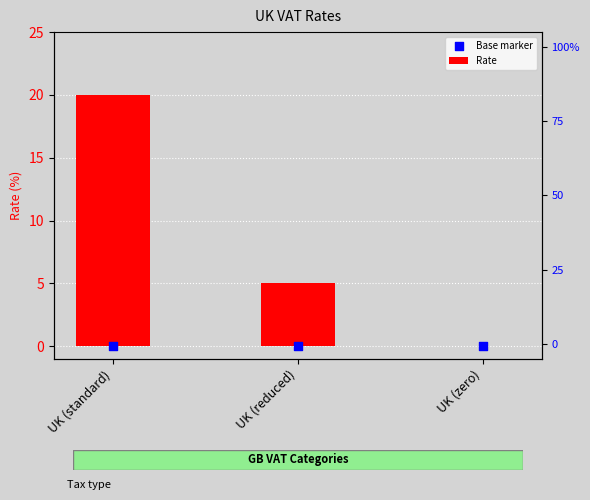

What are all the series names shown in the legend?

Rate, Base marker